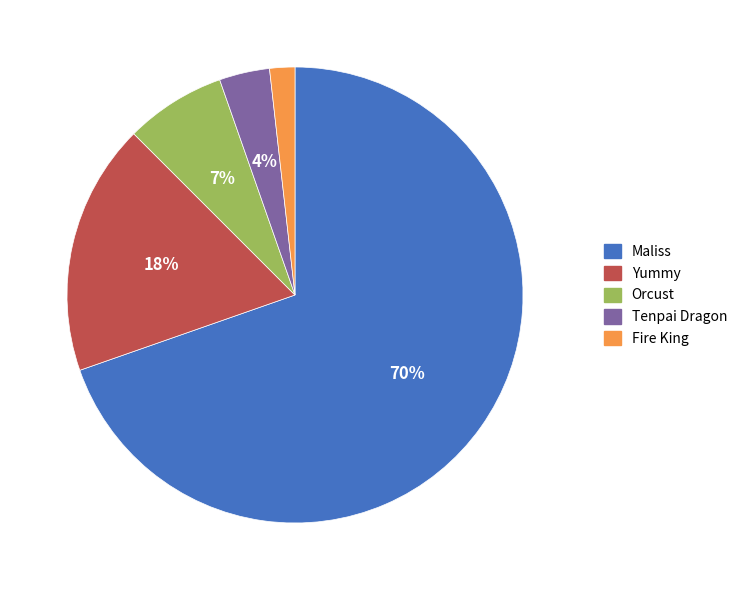

What percentage is the Fire King slice, to the nearest percent?

2%